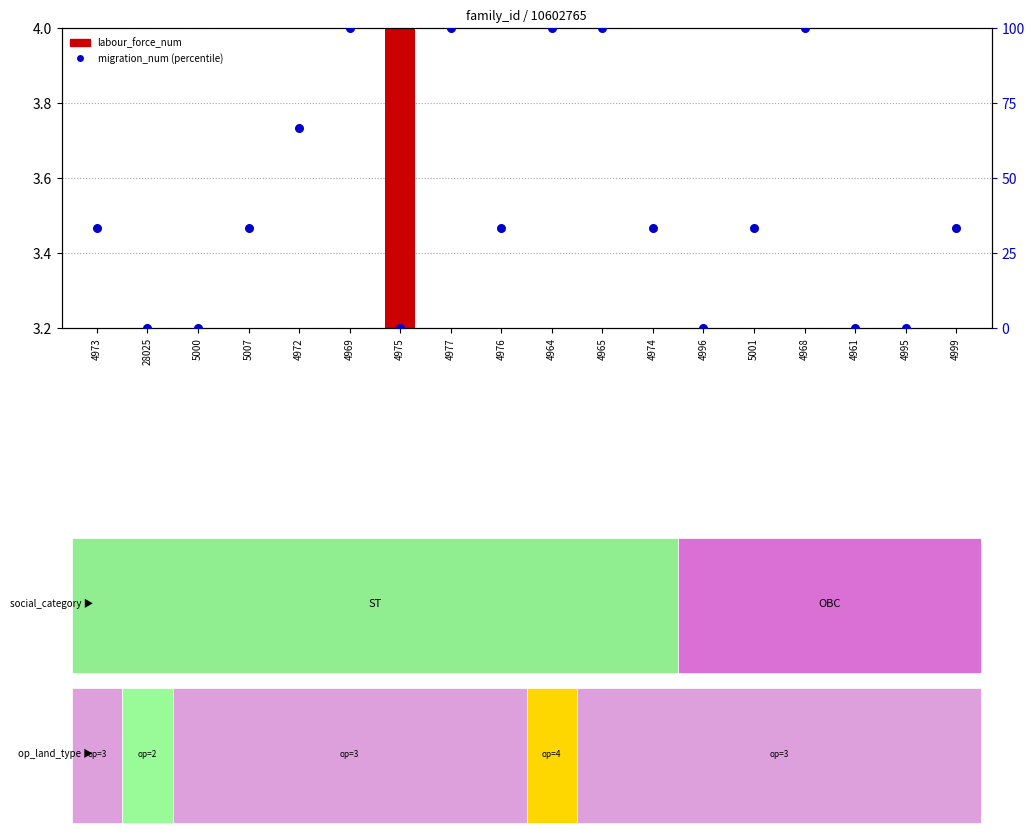

Which series reaches the minimum Y coordinate?

labour_force_num